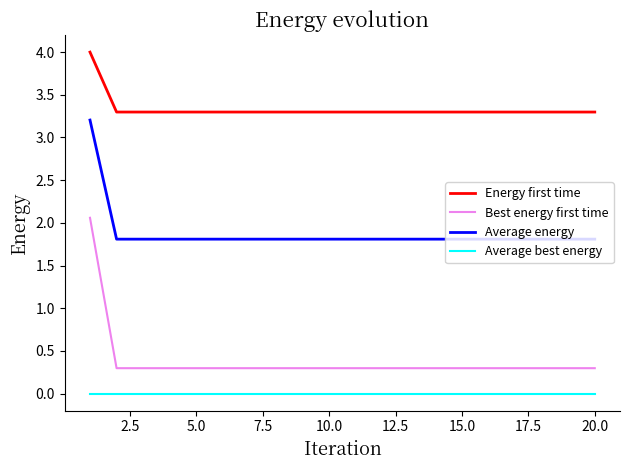

What is the maximum value shown in the chart?

4.0